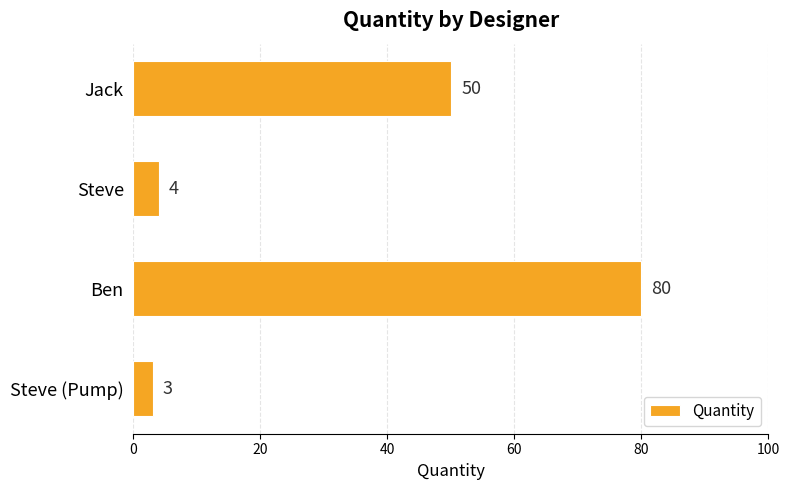

List the labels in order of value, largest first.

Ben, Jack, Steve, Steve (Pump)